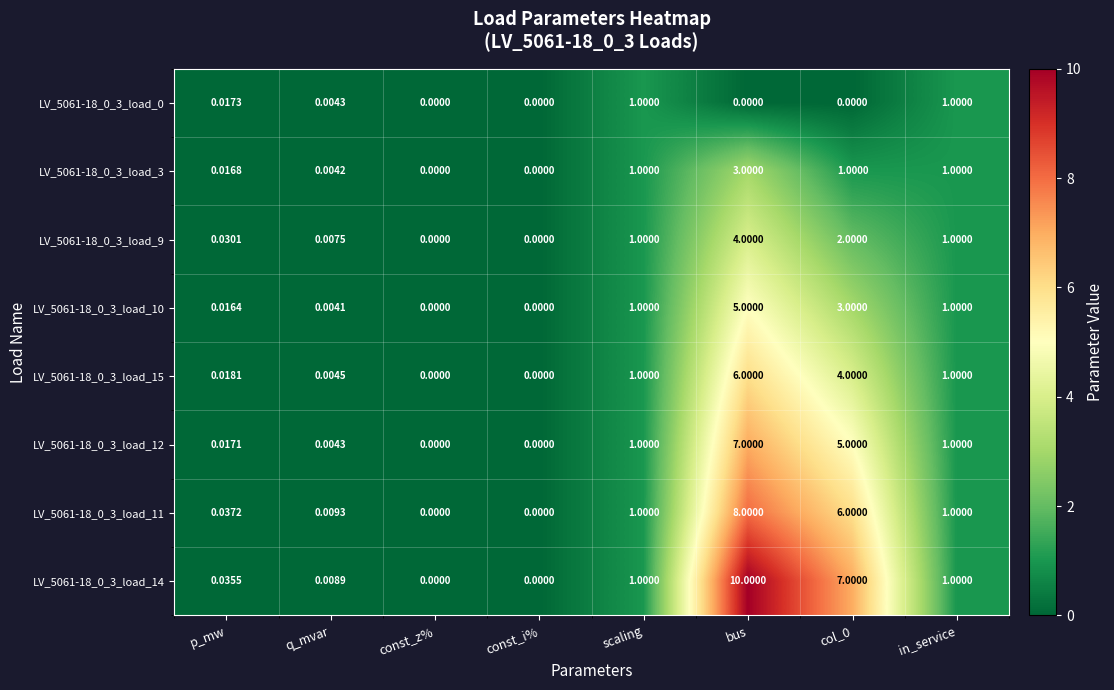

Is the value of LV_5061-18_0_3_load_14 at col_0 greater than the value of LV_5061-18_0_3_load_11 at const_i%?

Yes